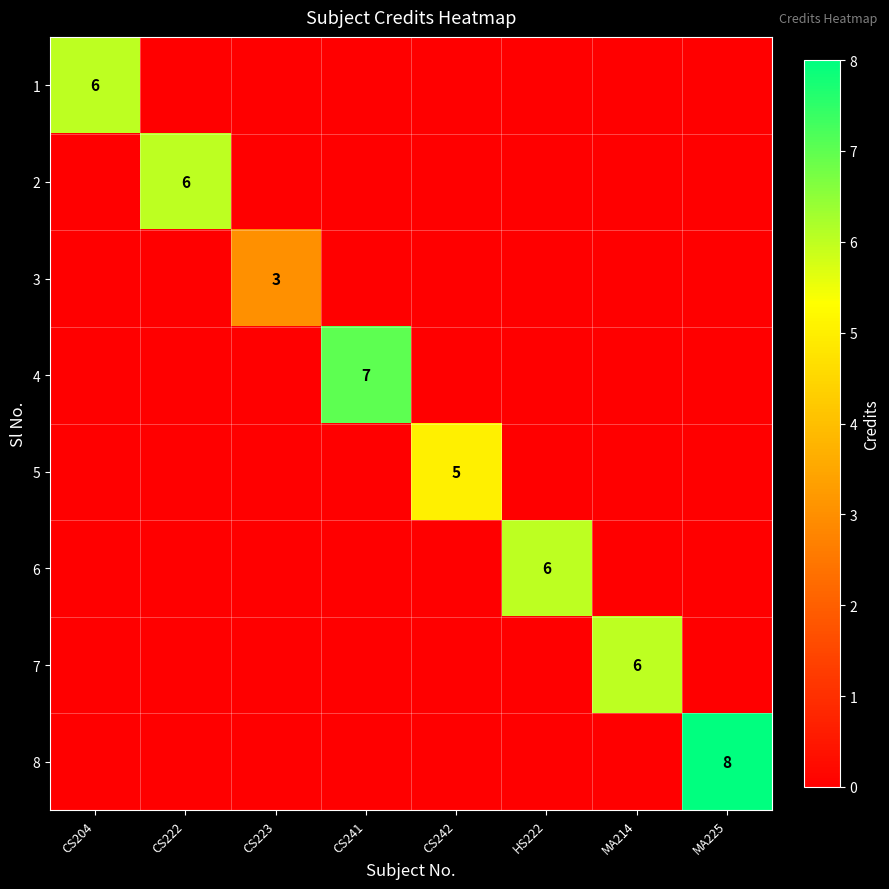

What is the total value across all series at HS222?

6